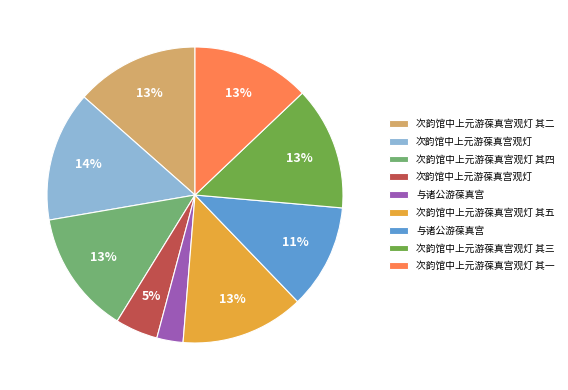

Is there any slice that represents more than half of the pie?

No